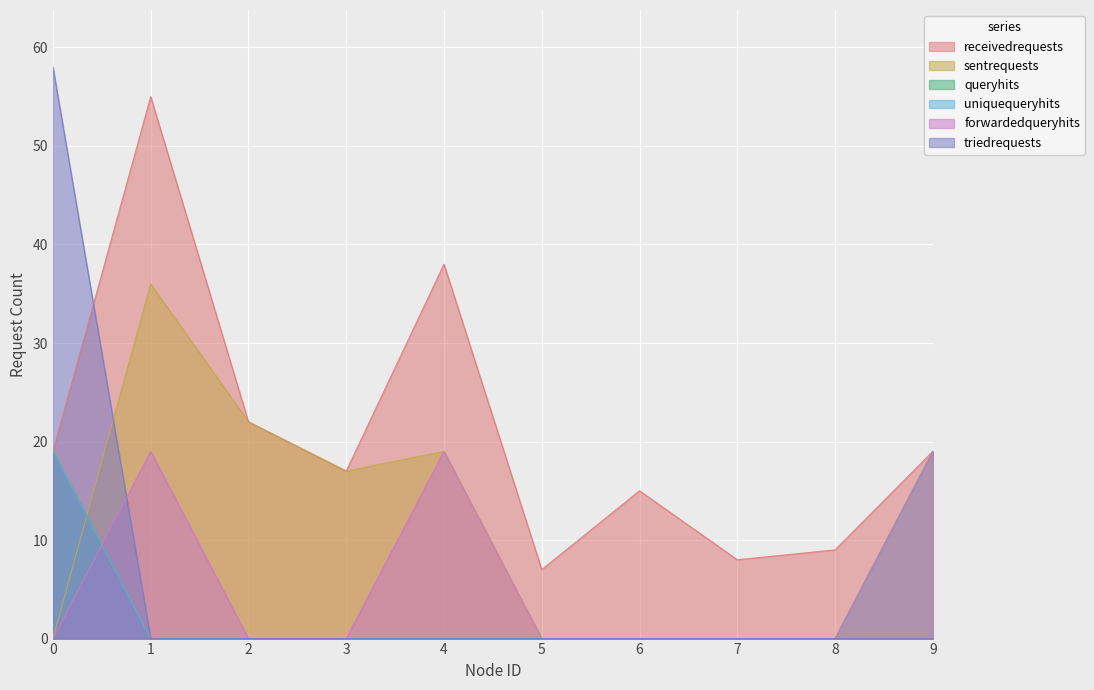

List the series in order of their peak value, highest first.

triedrequests, receivedrequests, sentrequests, queryhits, uniquequeryhits, forwardedqueryhits